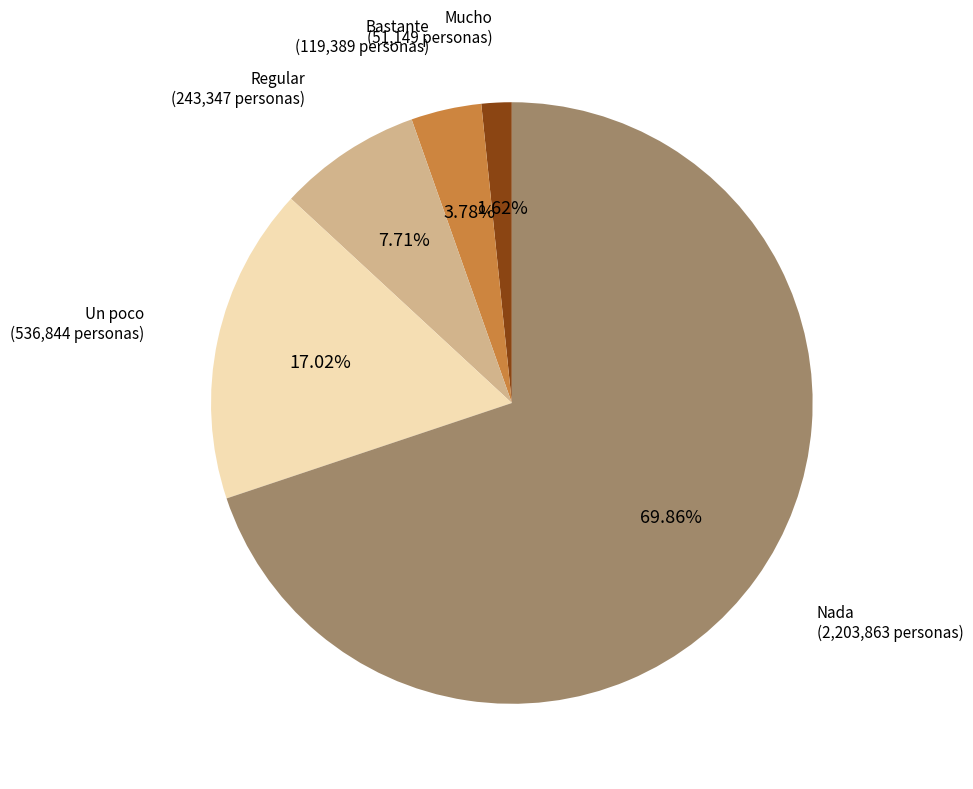

Does any single category account for the majority?

Yes